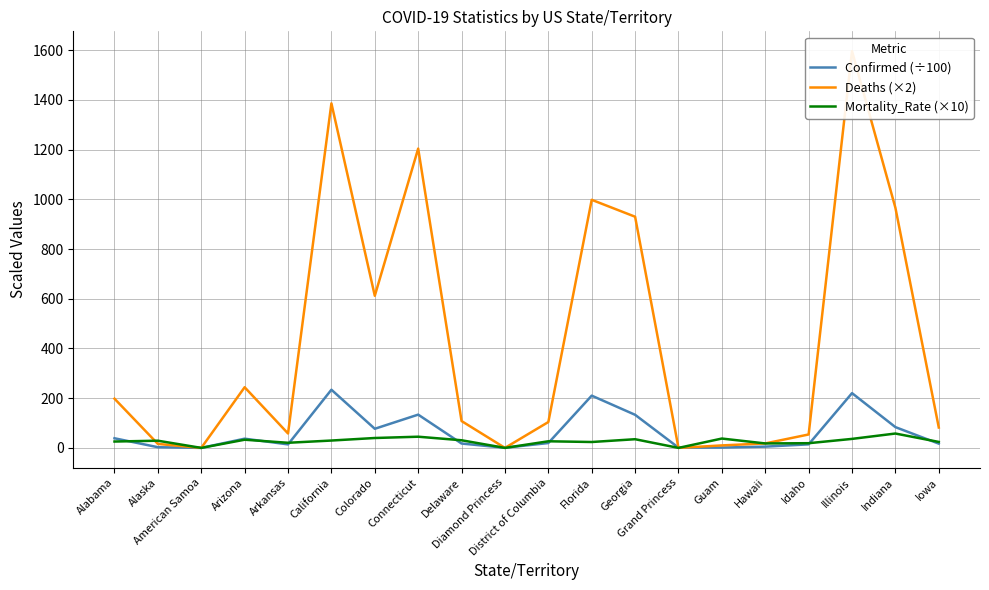

What is the approximate value of Mortality_Rate (×10) at Connecticut?

45.0